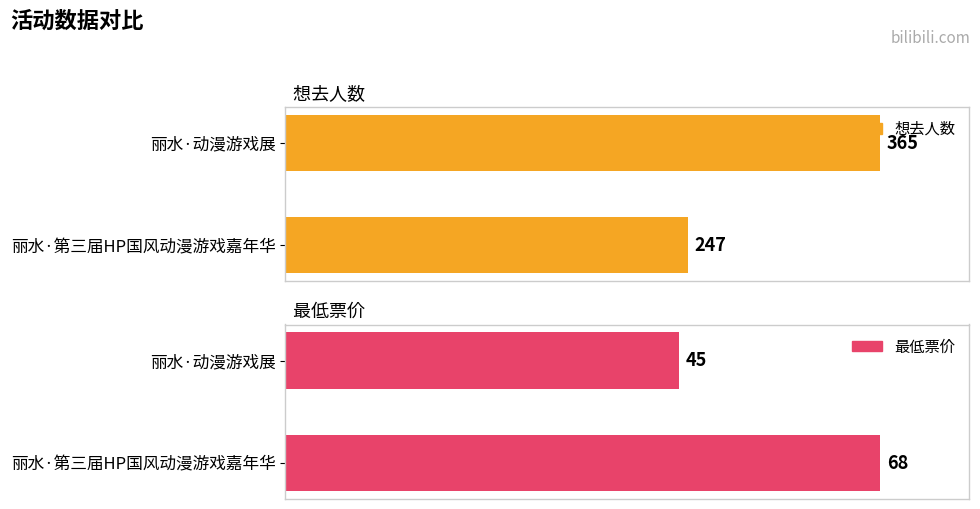

Which series has the widest spread of values?

想去人数